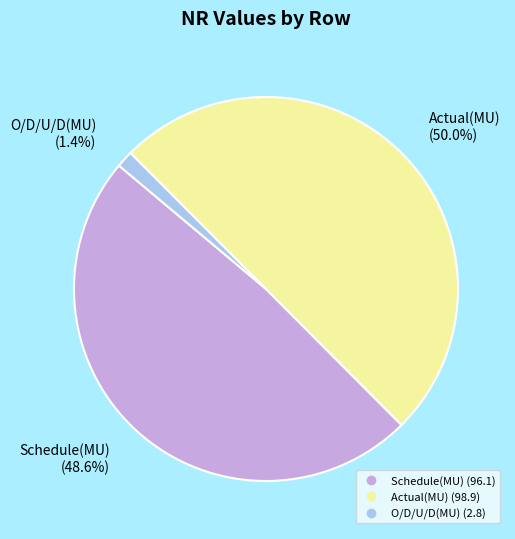

Does Schedule(MU) represent more than half of the total?

No